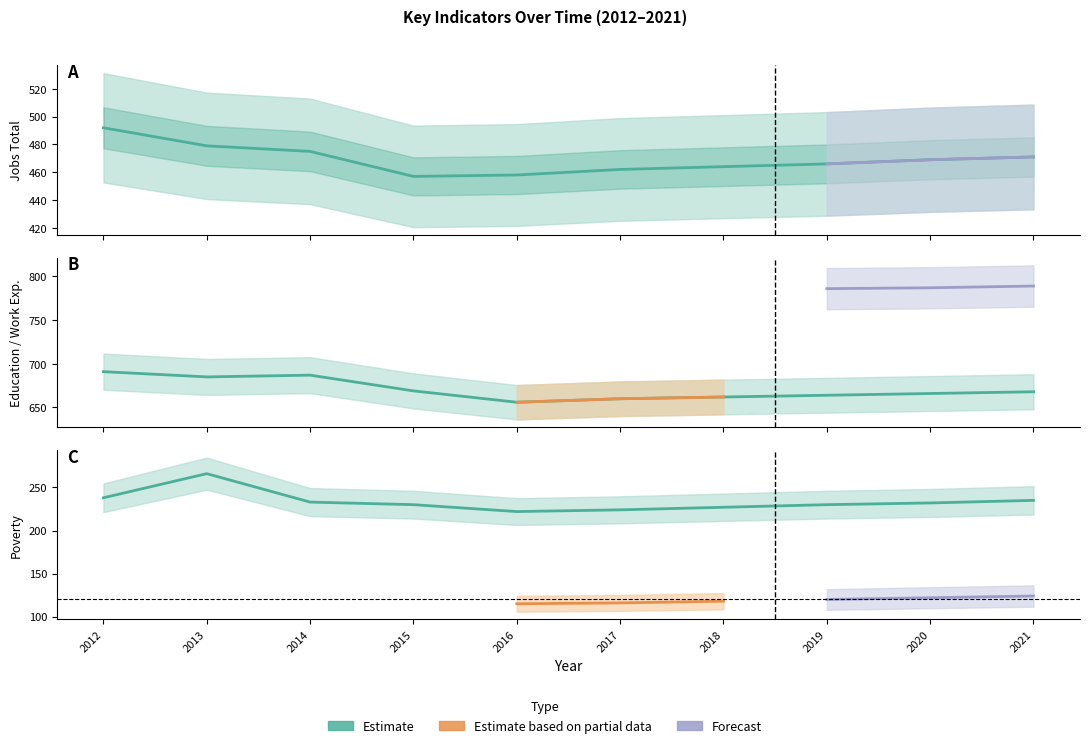

What is the lowest value of the JobsTotal series?

457